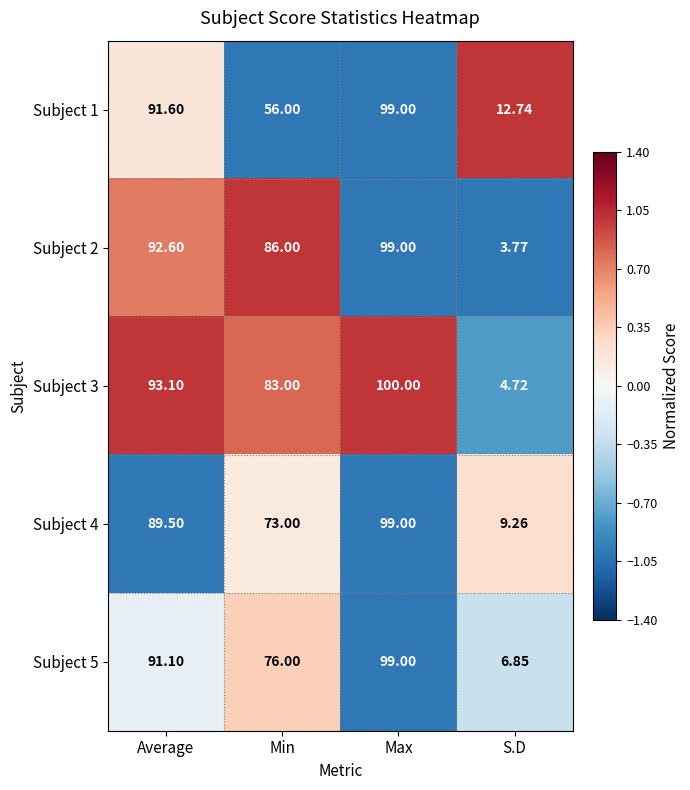

Where does the Subject 5 series first go above 91?

Average